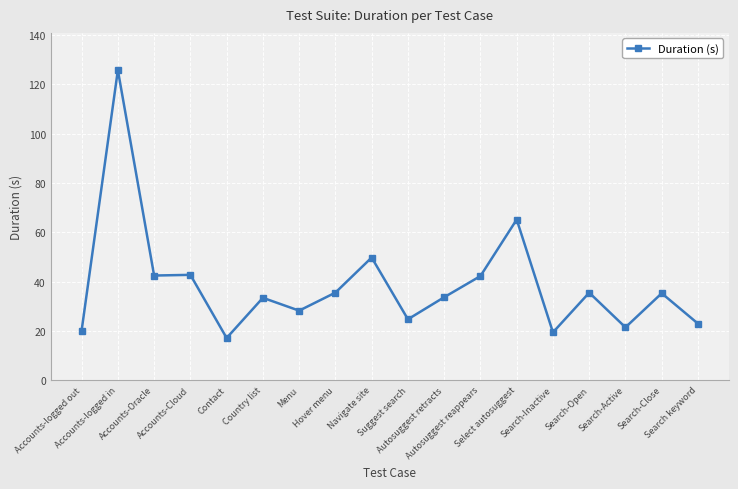

At which category does the data reach its first local peak?

Accounts-logged in